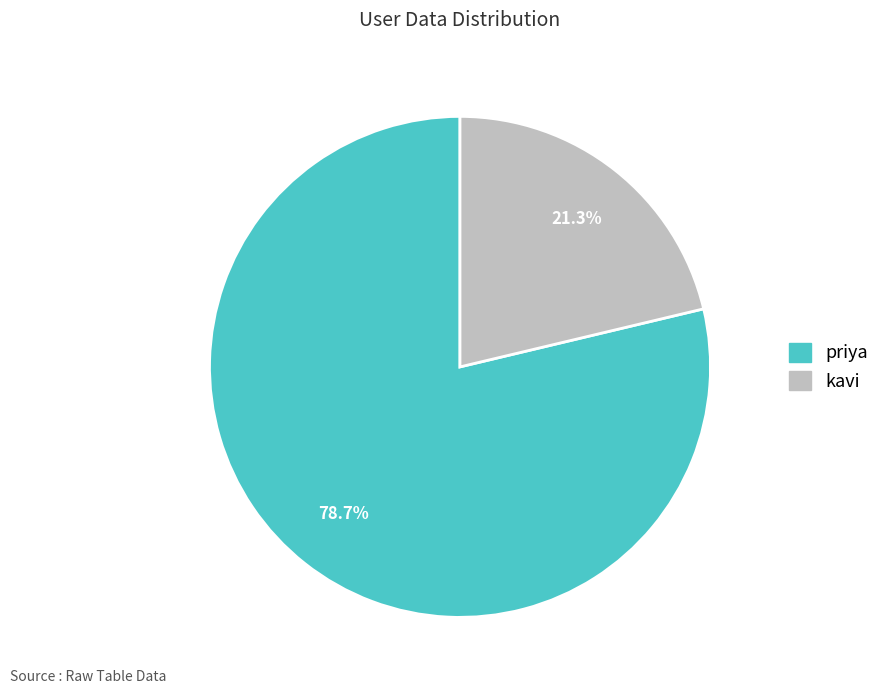

True or false: kavi accounts for 21% of the total.

True